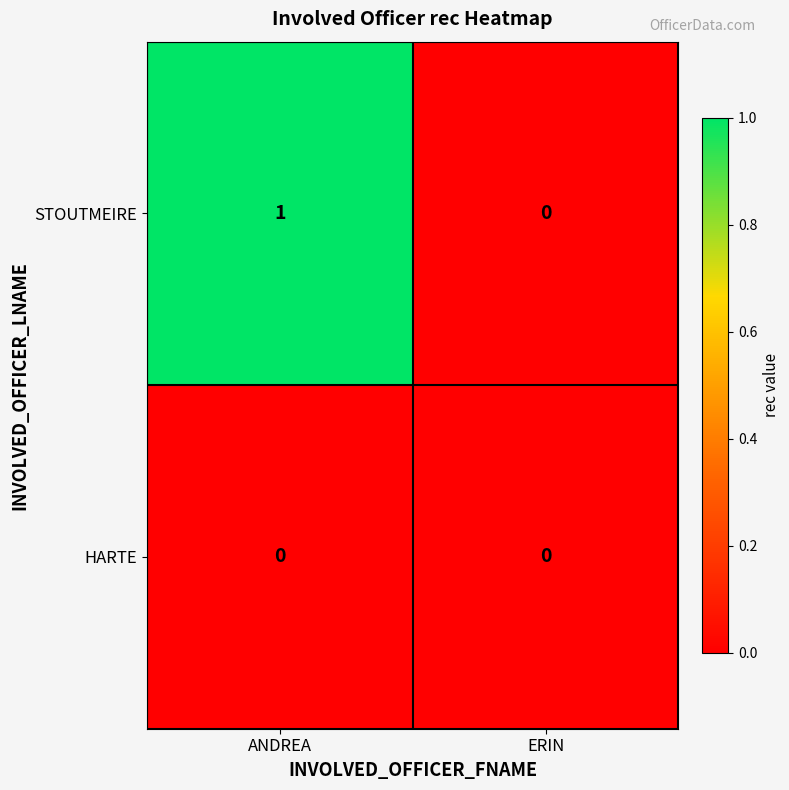

Which series changed the most between ANDREA and ERIN?

STOUTMEIRE